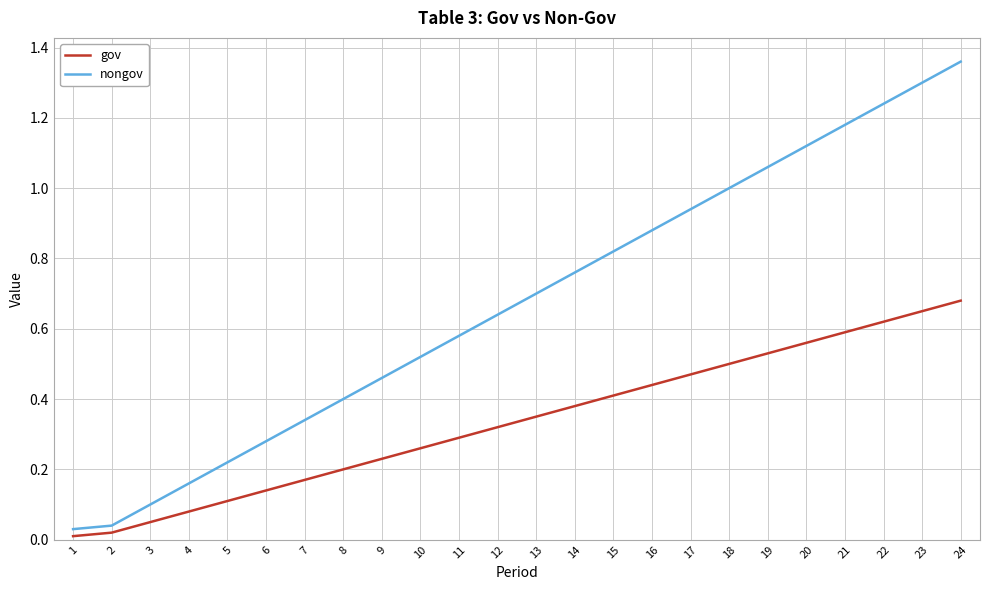

Is this an area chart (filled region under the line)?

No